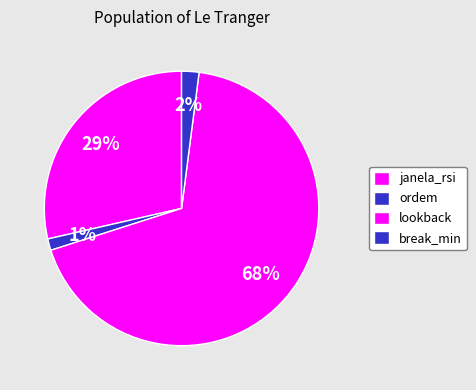

How many segments does this pie chart have?

4